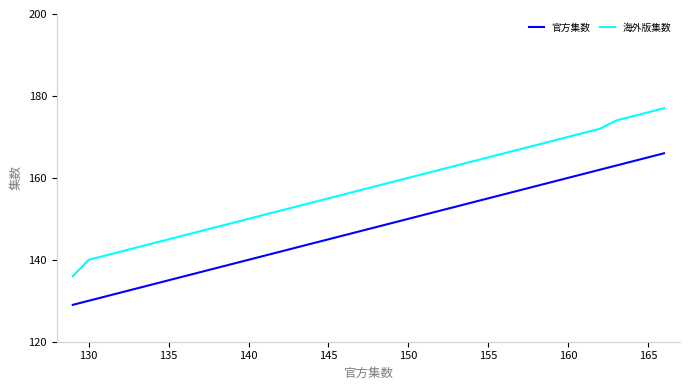

Which series has the widest spread of values?

海外版集数